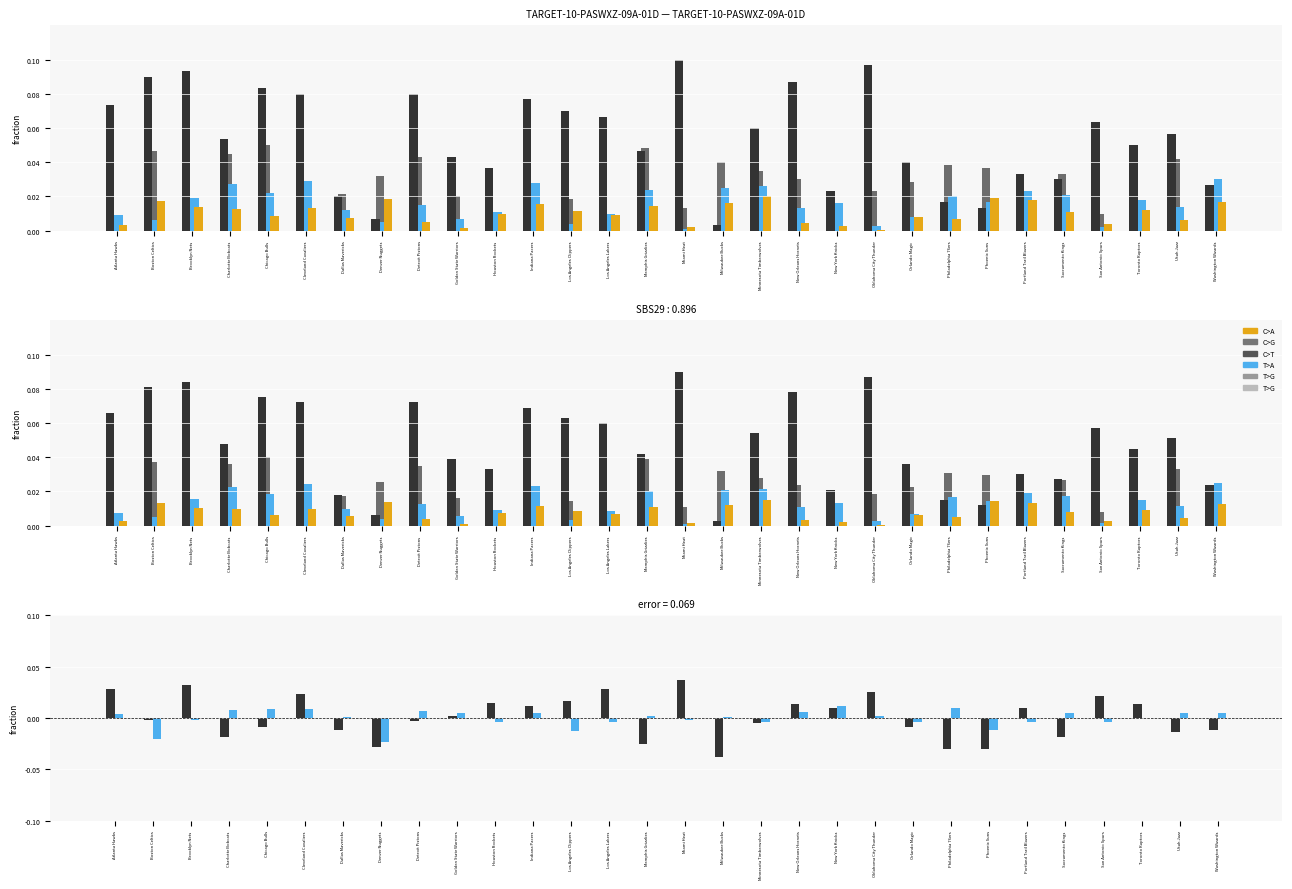

Which series changed the most between Charlotte Bobcats and Houston Rockets?

C>G